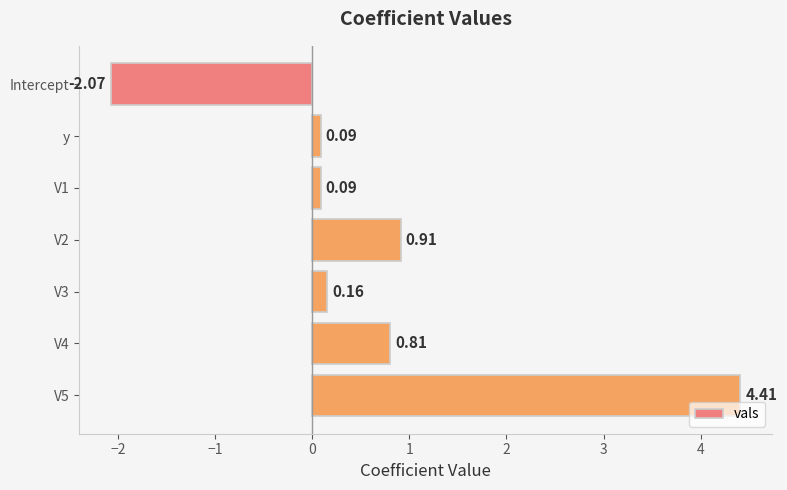

What is the label of the 2nd bar from the top?

y